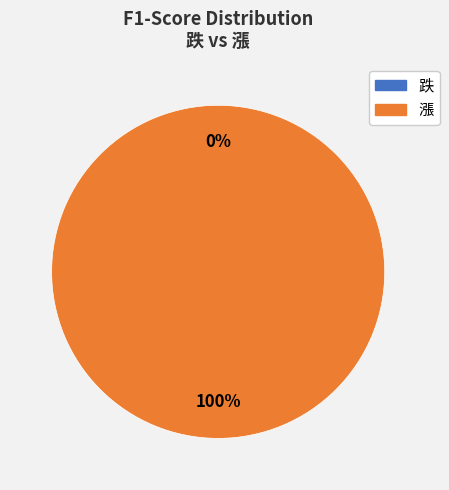

To the nearest percent, what percentage of the pie is 漲?

100%